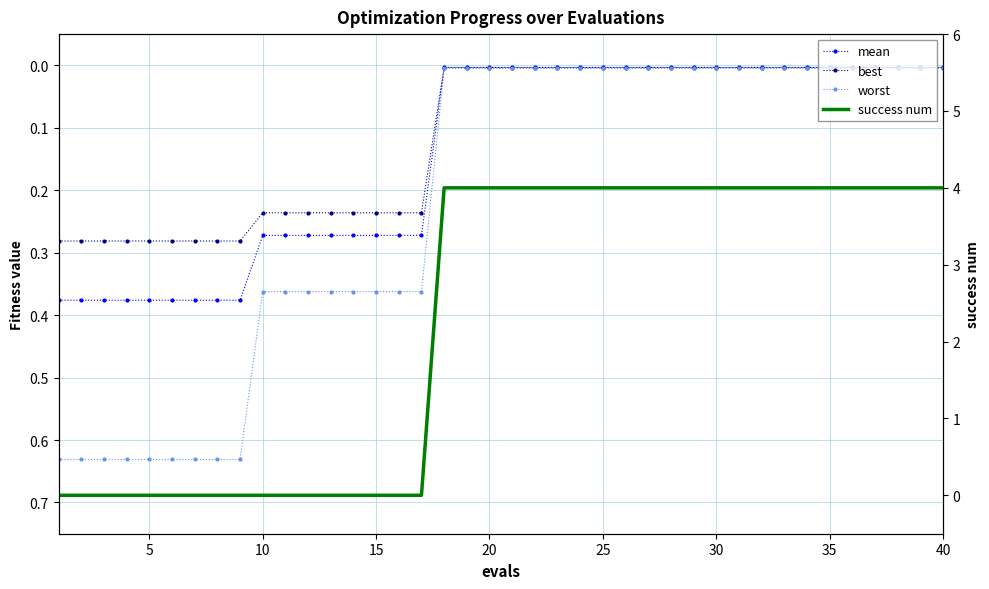

True or false: worst and mean cross at least once.

False